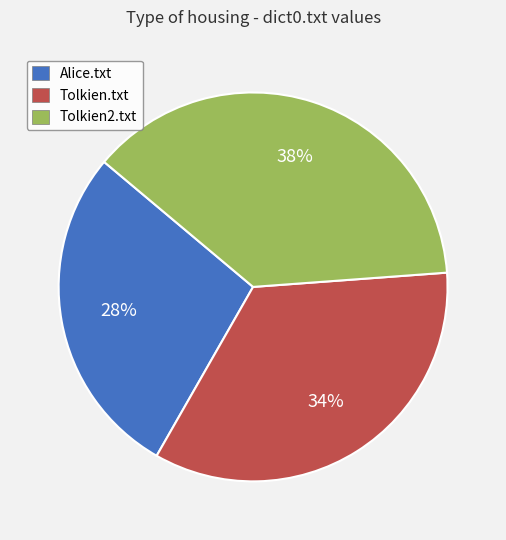

To the nearest percent, what is the combined percentage of Alice.txt and Tolkien.txt?

62%